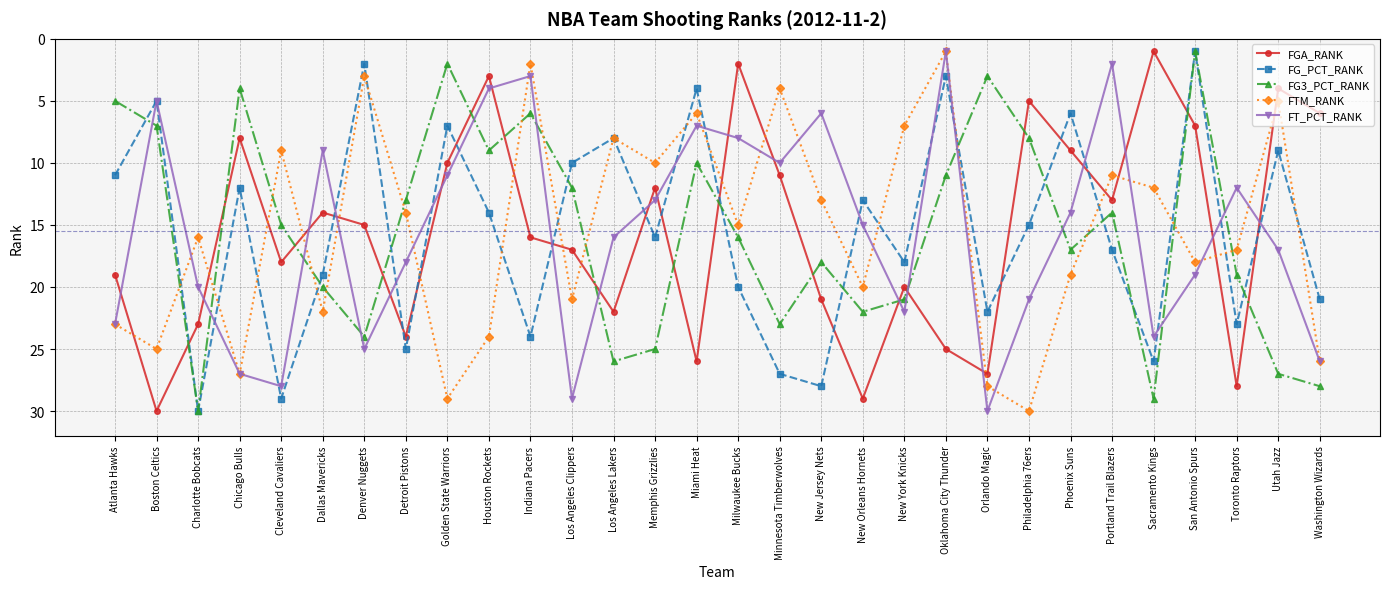

At which category is the sum across all series the highest?

Charlotte Bobcats